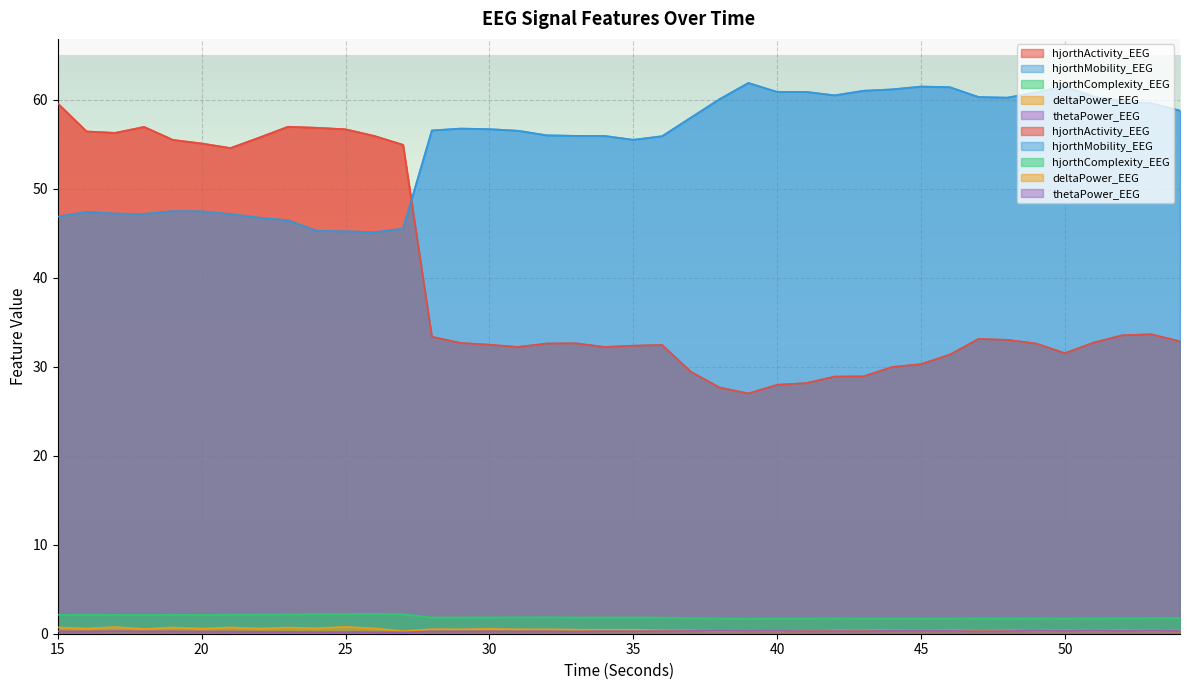

What is the value of the hjorthActivity_EEG point at the 34th from the left?

33.0